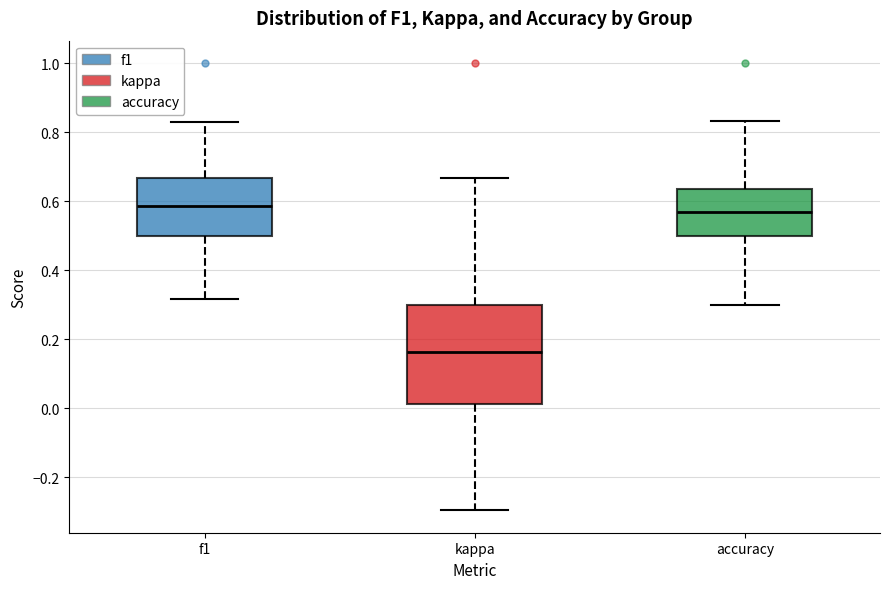

Which box is the tallest, from its lower edge to its upper edge?

kappa